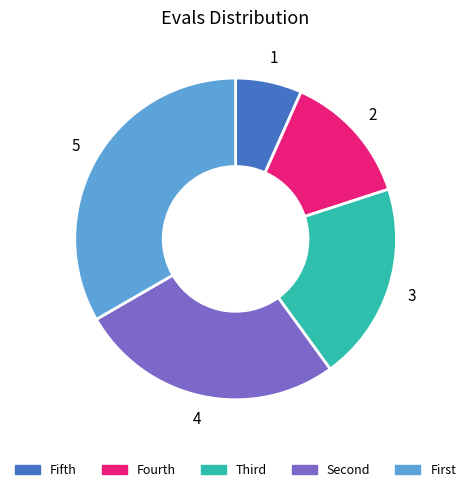

Which category has the biggest portion of the pie?

5